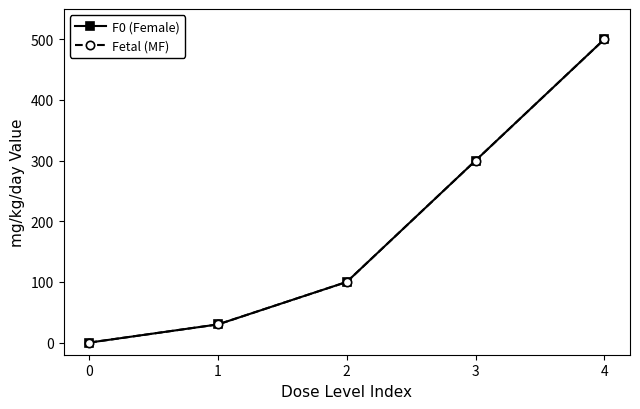

Is this an area chart (filled region under the line)?

No